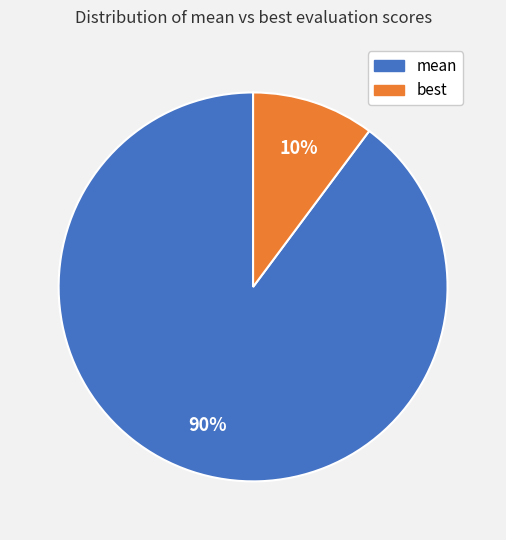

To the nearest percent, what is the average slice percentage?

50%